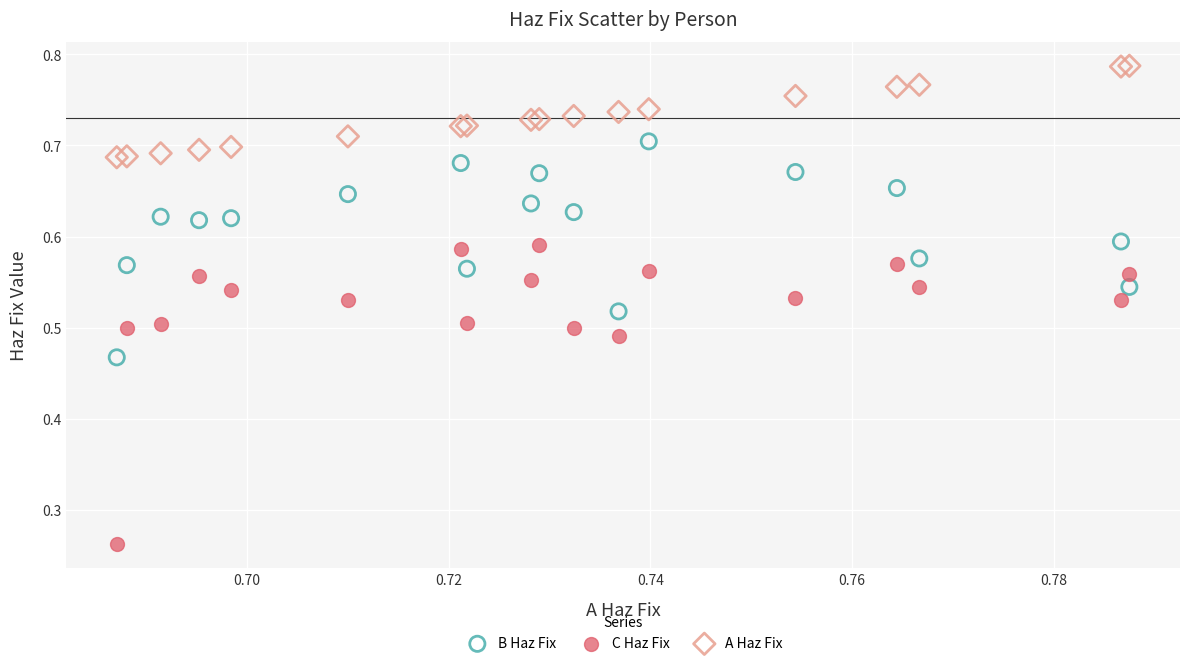

Which series contains the highest Y value?

A Haz Fix